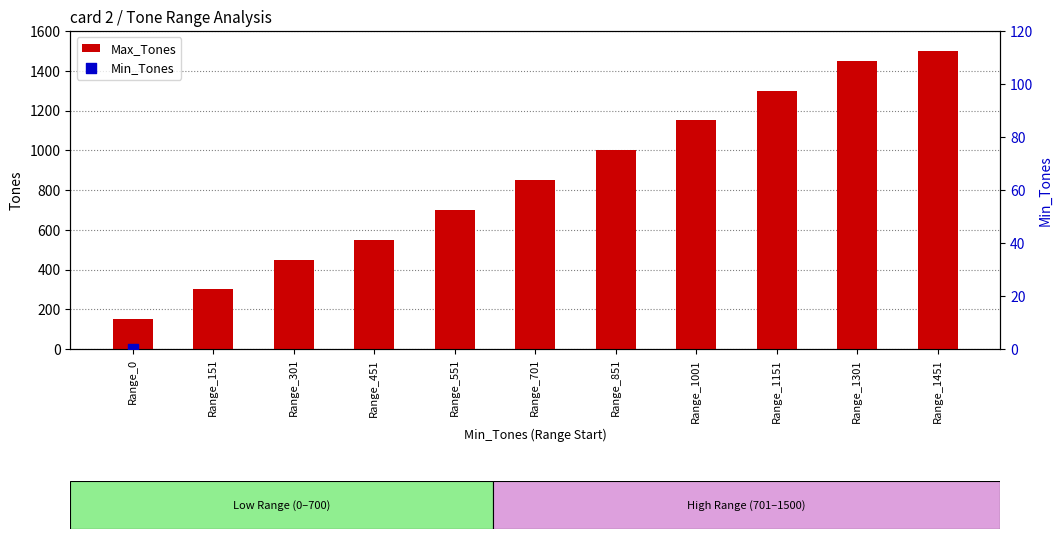

Which series has the largest total across all categories?

Max_Tones